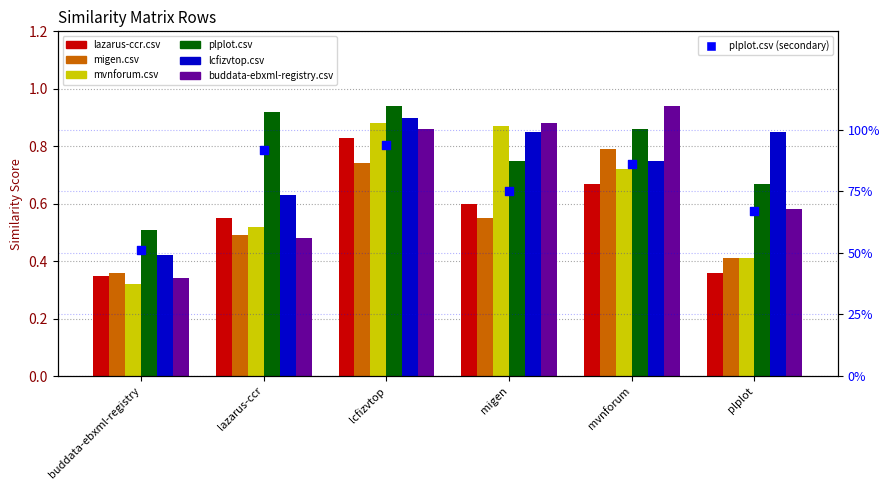

At which category is the sum across all series the highest?

lcfizvtop